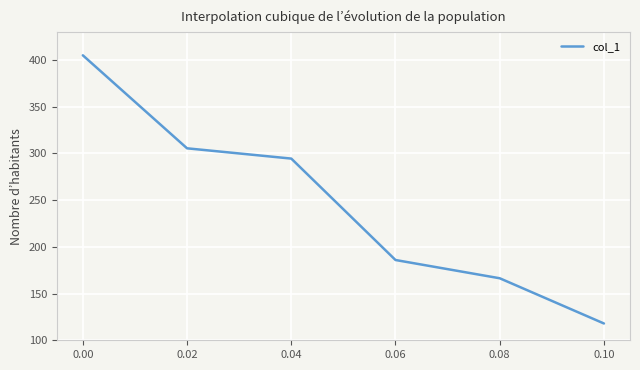

What is the change in value from 0.02 to 0.04?

-11.0